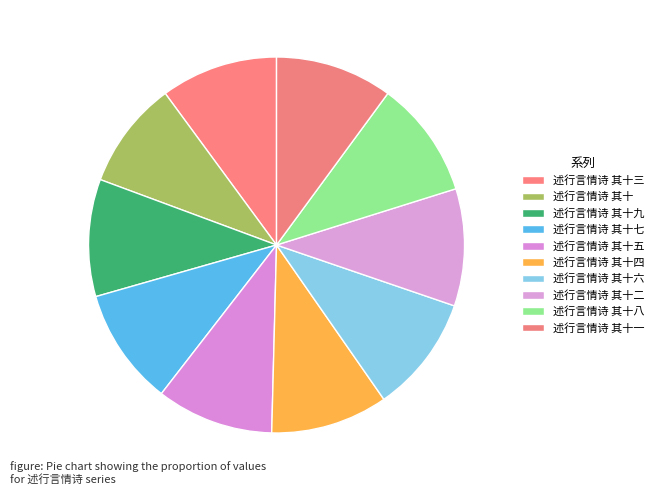

What percentage do 述行言情诗 其十四 and 述行言情诗 其十 together represent?

19.3%